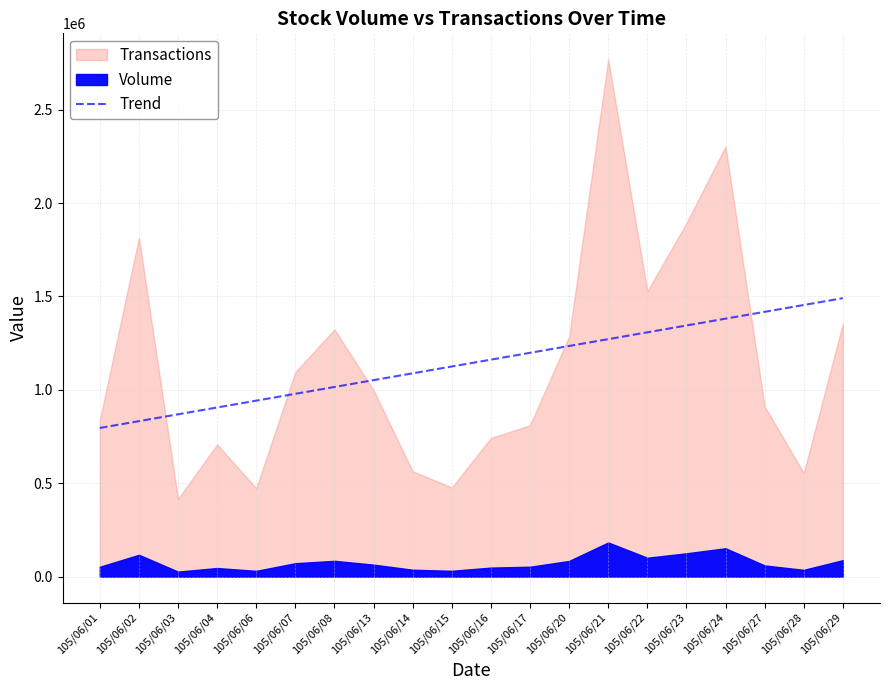

What is the lowest value of the Trend series?

795821.1